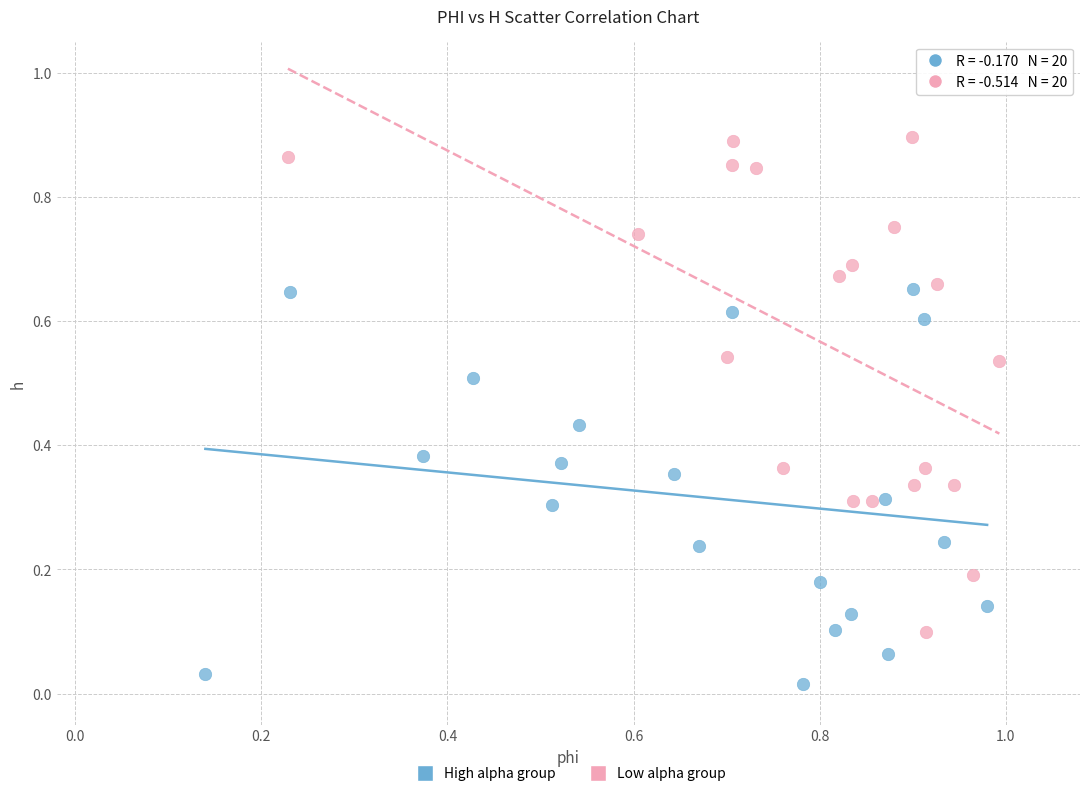

Which series contains the highest Y value?

Low alpha group